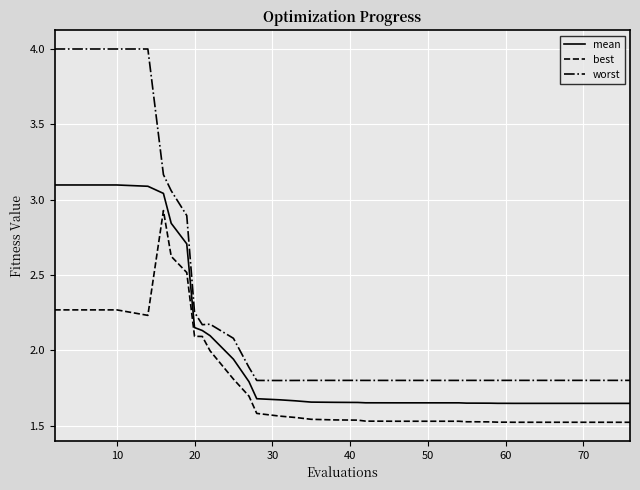

True or false: best and worst intersect in this chart.

False